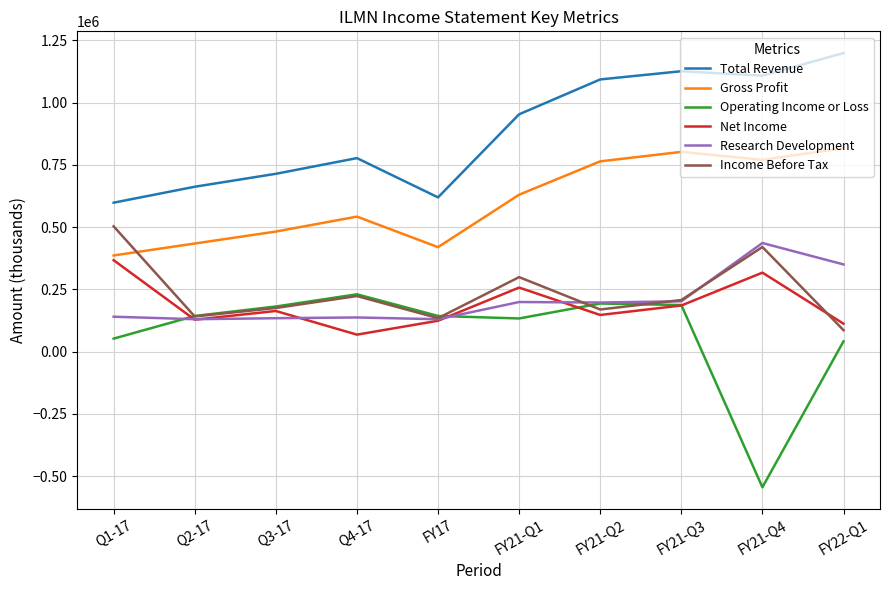

True or false: Net Income and Total Revenue intersect in this chart.

False